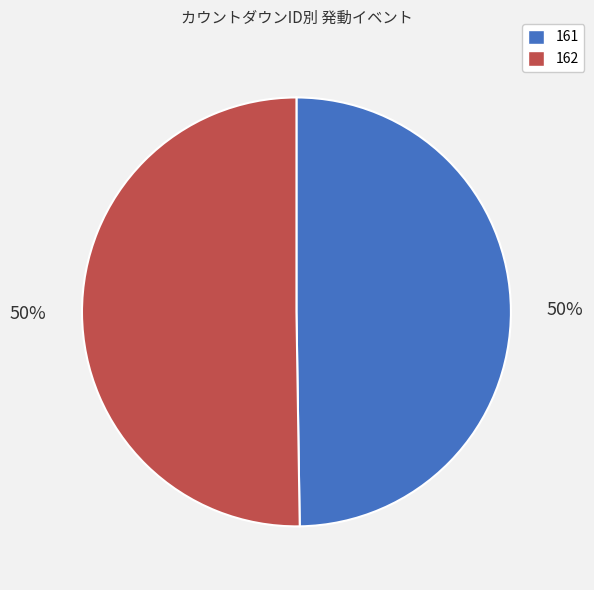

Do 162 and 161 together represent more than half of the pie?

Yes